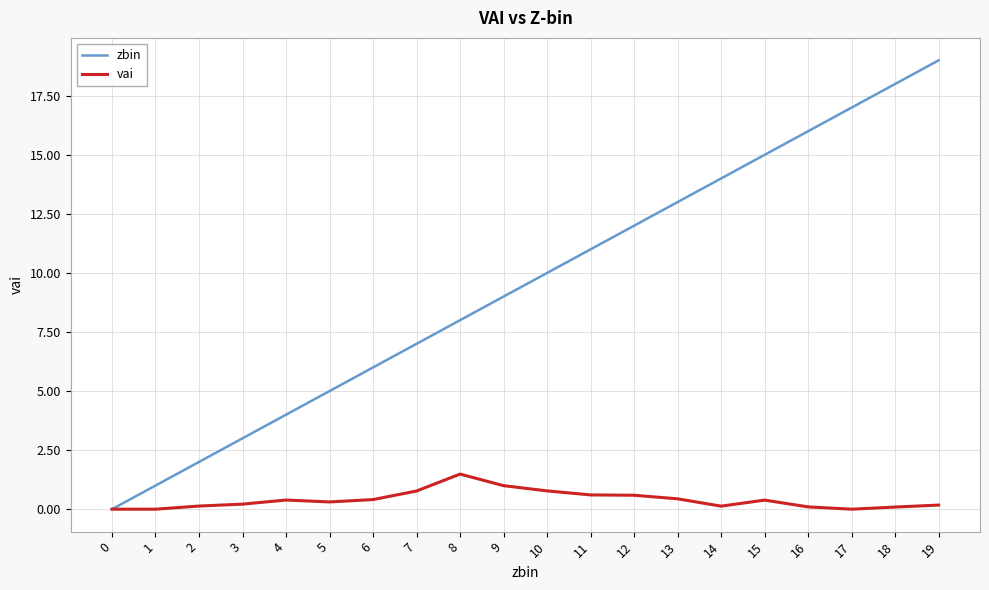

How many positive values does the zbin series have?

19